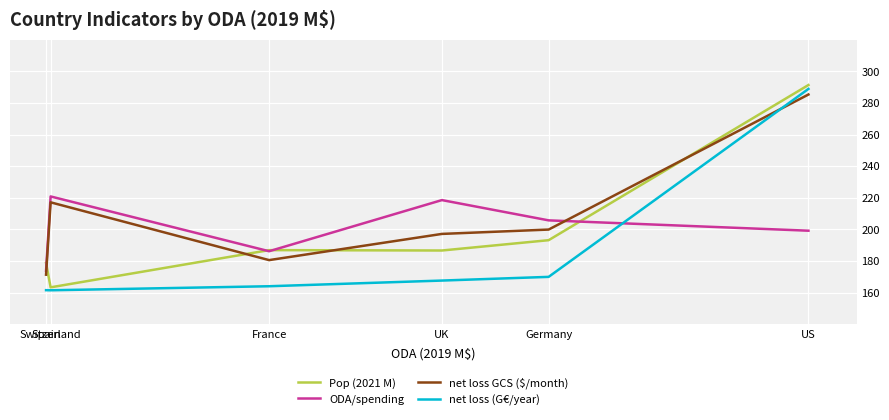

Which series has the largest total across all categories?

net loss GCS ($/month)